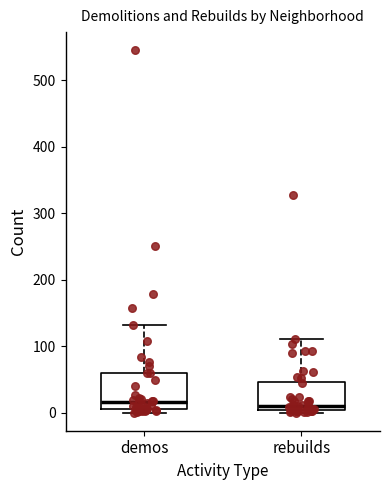

Where is the upper edge of the box for demos on the y-axis? The values are not printed on the chart, so give them approximately, as read against the axis.

60